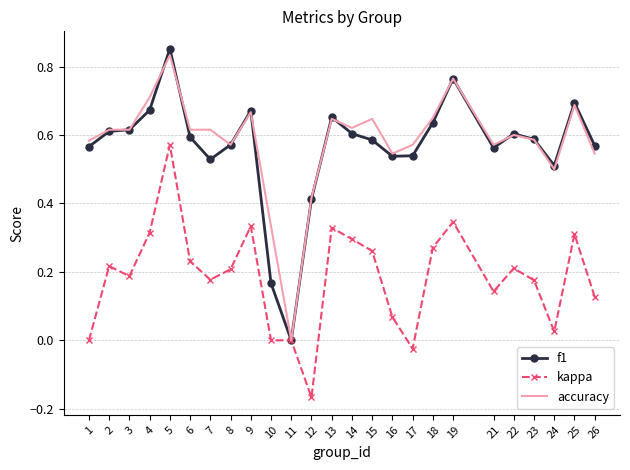

Which category has the highest value in the accuracy series?

5